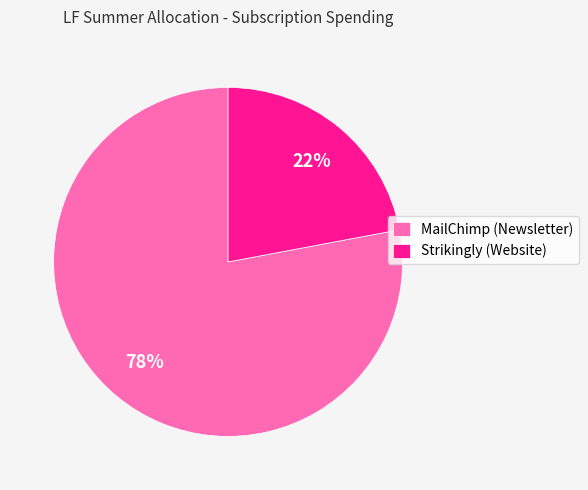

What percentage is the MailChimp (Newsletter) slice, to the nearest percent?

78%